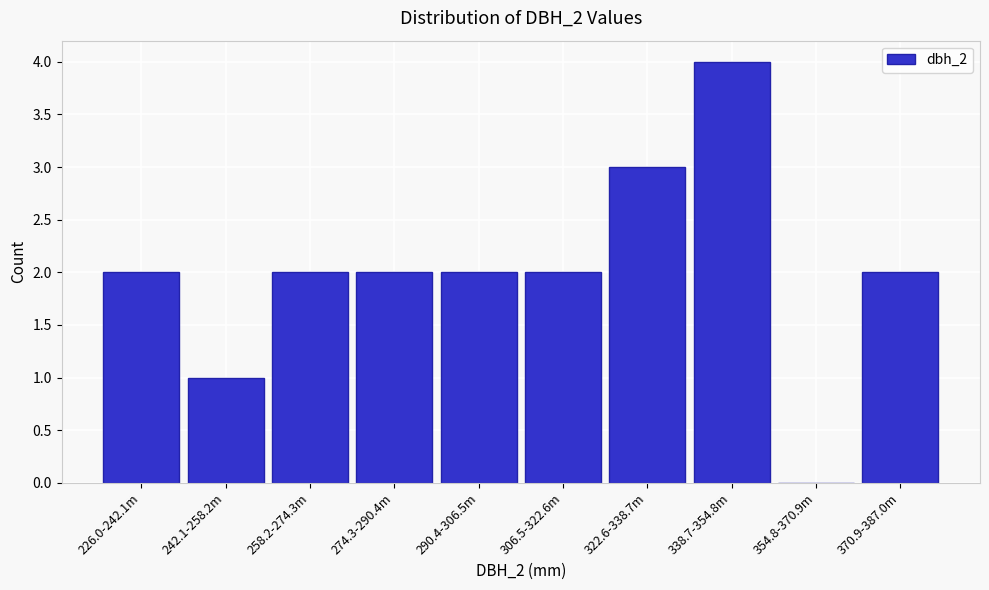

Reading left to right, transcribe all the data shown in this chart.

226.0-242.1m=2	242.1-258.2m=1	258.2-274.3m=2	274.3-290.4m=2	290.4-306.5m=2	306.5-322.6m=2	322.6-338.7m=3	338.7-354.8m=4	354.8-370.9m=0	370.9-387.0m=2